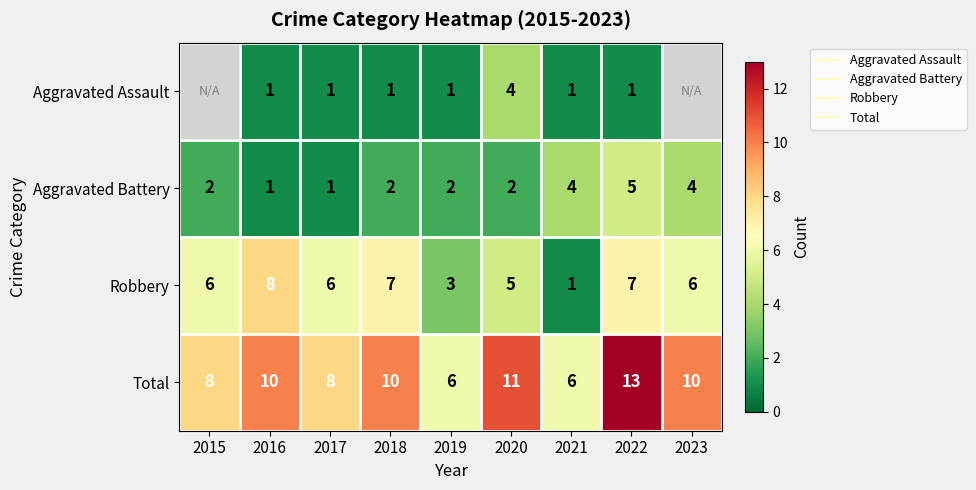

Rank the series by their maximum value, from lowest to highest.

Aggravated Assault, Aggravated Battery, Robbery, Total